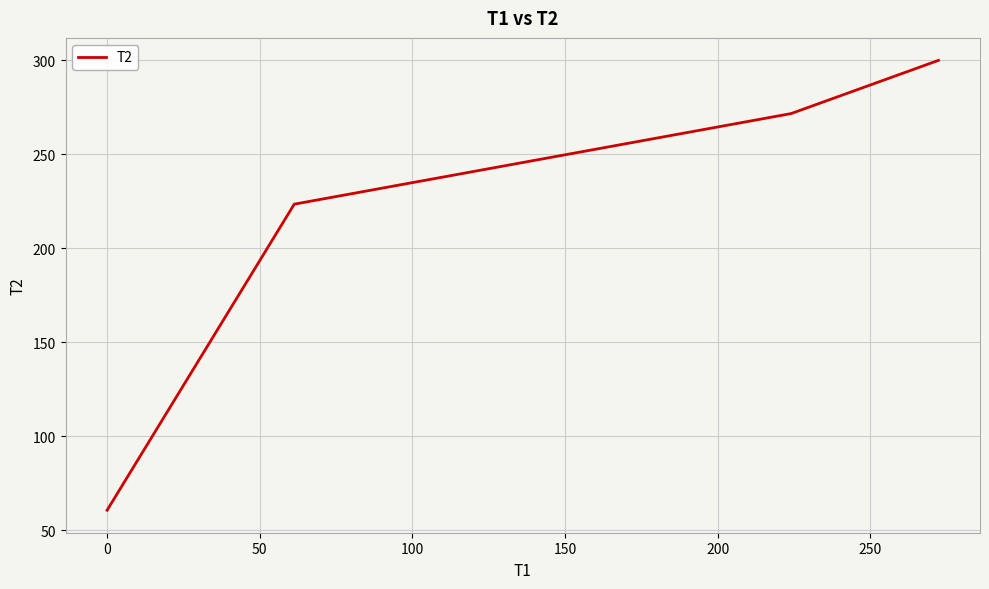

What is the smallest value displayed?

60.6